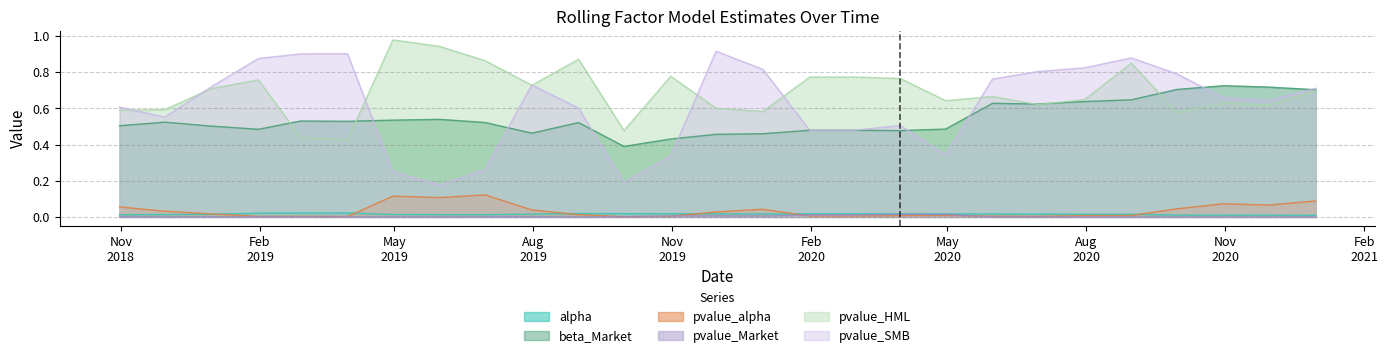

Reading left to right, extract all data points from this chart.

alpha: 0.0	0.0	0.0	0.0	0.0	0.0	0.0	0.0	0.0	0.0	0.0	0.0	0.0	0.0	0.0	0.0	0.0	0.0	0.0	0.0	0.0	0.0	0.0	0.0	0.0	0.0	0.0
beta_Market: 0.5	0.5	0.5	0.5	0.5	0.5	0.5	0.5	0.5	0.5	0.5	0.4	0.4	0.5	0.5	0.5	0.5	0.5	0.5	0.6	0.6	0.6	0.6	0.7	0.7	0.7	0.7
pvalue_alpha: 0.1	0.0	0.0	0.0	0.0	0.0	0.1	0.1	0.1	0.0	0.0	0.0	0.0	0.0	0.0	0.0	0.0	0.0	0.0	0.0	0.0	0.0	0.0	0.0	0.1	0.1	0.1
pvalue_Market: 0.0	0.0	0.0	0.0	0.0	0.0	0.0	0.0	0.0	0.0	0.0	0.0	0.0	0.0	0.0	0.0	0.0	0.0	0.0	0.0	0.0	0.0	0.0	0.0	0.0	0.0	0.0
pvalue_HML: 0.6	0.6	0.7	0.8	0.4	0.4	1.0	0.9	0.9	0.7	0.9	0.5	0.8	0.6	0.6	0.8	0.8	0.8	0.6	0.7	0.6	0.6	0.8	0.6	0.6	0.6	0.7
pvalue_SMB: 0.6	0.6	0.7	0.9	0.9	0.9	0.3	0.2	0.3	0.7	0.6	0.2	0.3	0.9	0.8	0.5	0.5	0.5	0.3	0.8	0.8	0.8	0.9	0.8	0.7	0.6	0.7